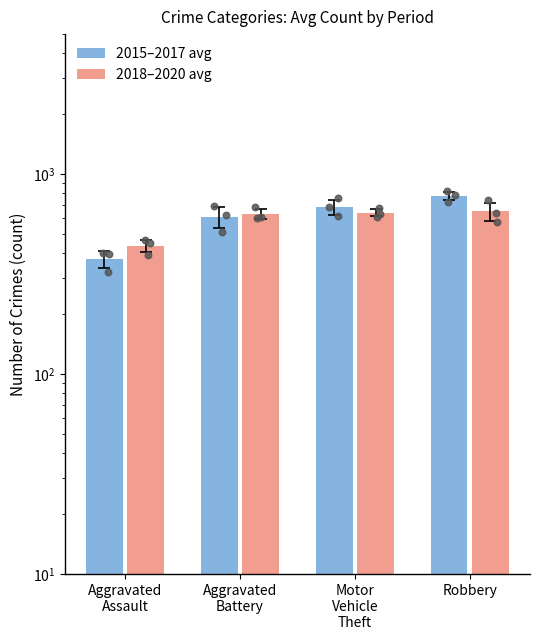

Which series reaches the maximum Y coordinate?

2015–2017 avg